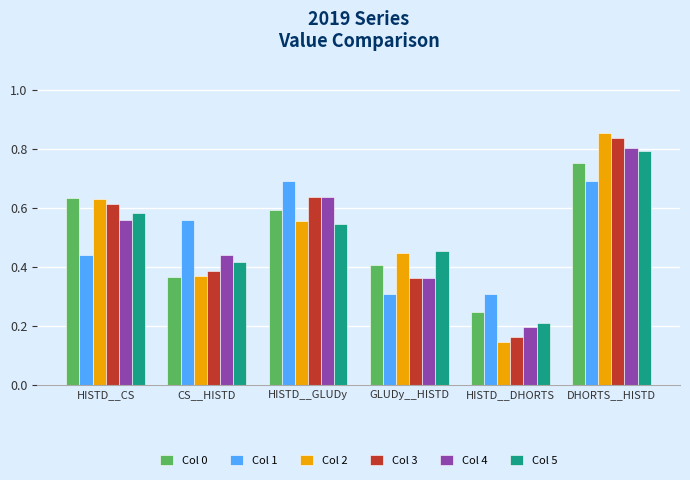

Which category has the highest value in the Col 2 series?

DHORTS__HISTD